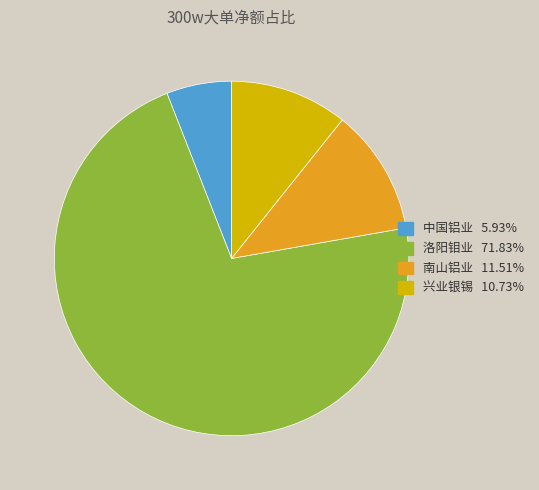

Is there any slice that represents more than half of the pie?

Yes